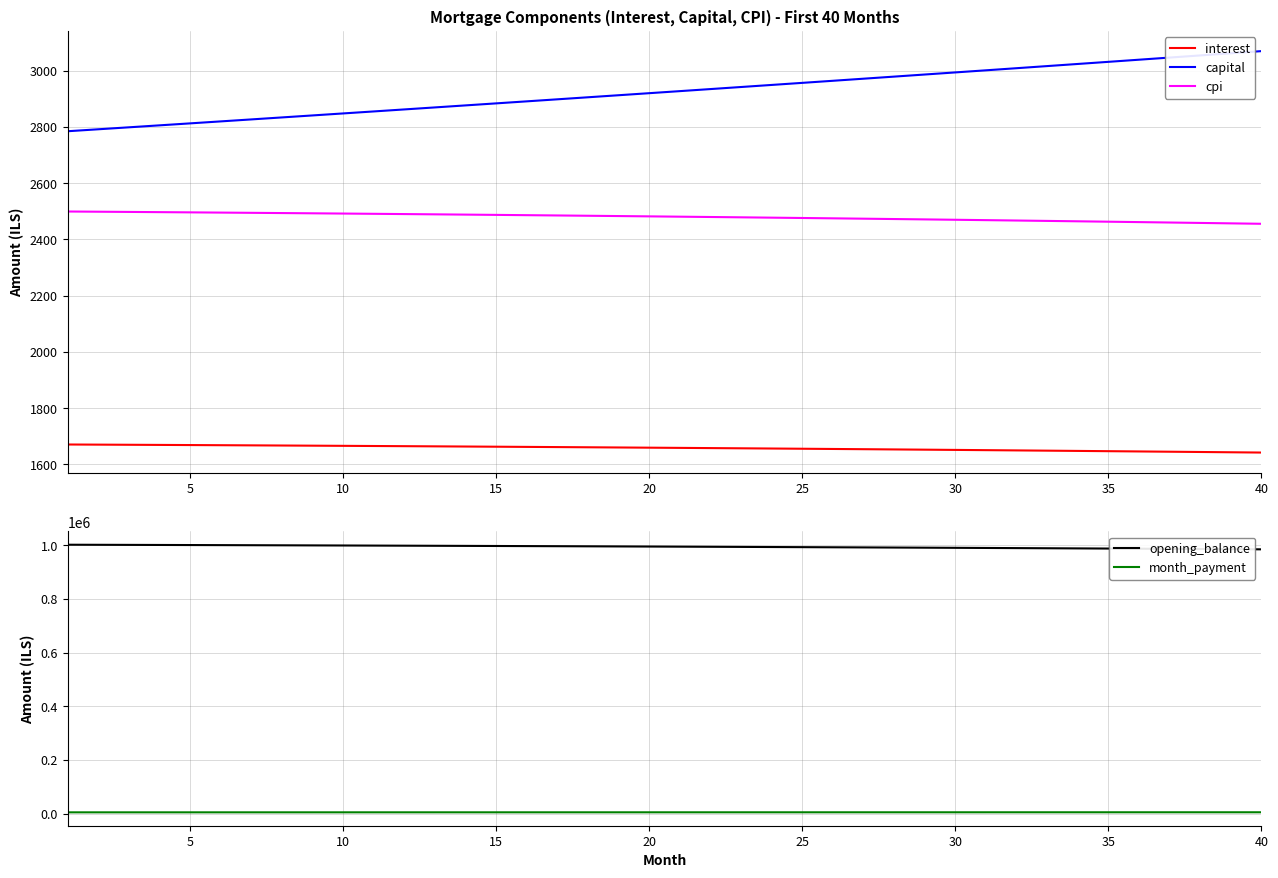

Reading left to right, extract all data points from this chart.

interest: 1670.8	1670.4	1669.9	1669.4	1668.9	1668.3	1667.8	1667.2	1666.7	1666.1	1665.5	1664.9	1664.3	1663.6	1663.0	1662.3	1661.6	1661.0	1660.3	1659.5	1658.8	1658.1	1657.3	1656.5	1655.8	1655.0	1654.1	1653.3	1652.5	1651.6	1650.7	1649.8	1648.9	1648.0	1647.1	1646.1	1645.2	1644.2	1643.2	1642.2
capital: 2784.7	2791.7	2798.7	2805.7	2812.7	2819.7	2826.8	2833.8	2840.9	2848.0	2855.1	2862.3	2869.4	2876.6	2883.8	2891.0	2898.2	2905.5	2912.7	2920.0	2927.3	2934.6	2942.0	2949.3	2956.7	2964.1	2971.5	2978.9	2986.4	2993.8	3001.3	3008.8	3016.4	3023.9	3031.5	3039.0	3046.6	3054.2	3061.9	3069.5
cpi: 2499.3	2498.6	2497.8	2497.0	2496.2	2495.4	2494.6	2493.8	2492.9	2492.0	2491.1	2490.2	2489.2	2488.3	2487.3	2486.3	2485.2	2484.2	2483.1	2482.0	2480.9	2479.8	2478.6	2477.4	2476.2	2475.0	2473.8	2472.5	2471.2	2469.9	2468.6	2467.2	2465.9	2464.5	2463.1	2461.6	2460.2	2458.7	2457.2	2455.6
opening_balance: 1002500.0	1002214.6	1001921.4	1001620.6	1001312.0	1000995.5	1000671.3	1000339.1	999999.1	999651.1	999295.1	998931.0	998558.9	998178.7	997790.4	997393.9	996989.1	996576.1	996154.8	995725.2	995287.2	994840.8	994385.9	993922.6	993450.7	992970.2	992481.1	991983.4	991477.0	990961.8	990437.9	989905.2	989363.6	988813.1	988253.7	987685.3	987107.9	986521.4	985925.8	985321.1
month_payment: 4455.6	4462.0	4468.5	4475.0	4481.5	4488.0	4494.5	4501.1	4507.6	4514.1	4520.6	4527.2	4533.7	4540.2	4546.8	4553.3	4559.9	4566.4	4573.0	4579.6	4586.1	4592.7	4599.3	4605.9	4612.4	4619.0	4625.6	4632.2	4638.8	4645.4	4652.1	4658.7	4665.3	4671.9	4678.5	4685.2	4691.8	4698.4	4705.1	4711.7